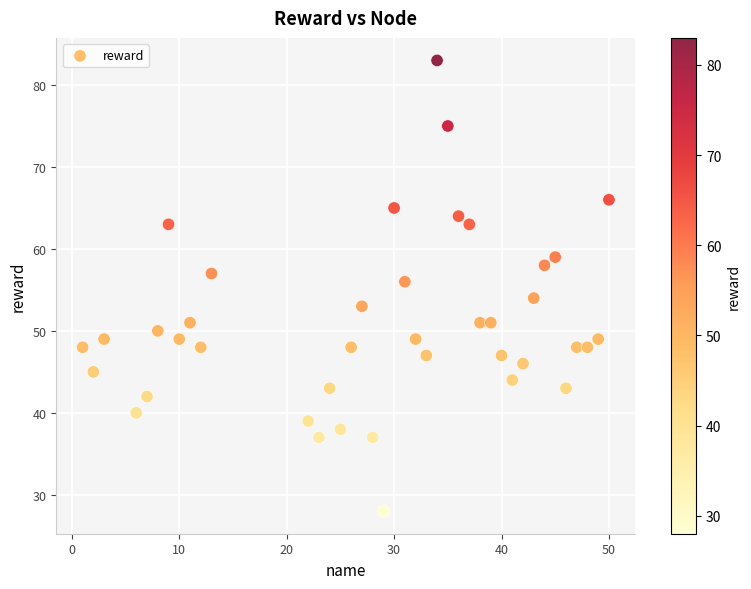

What is the range of Y values (max minus min)?

55